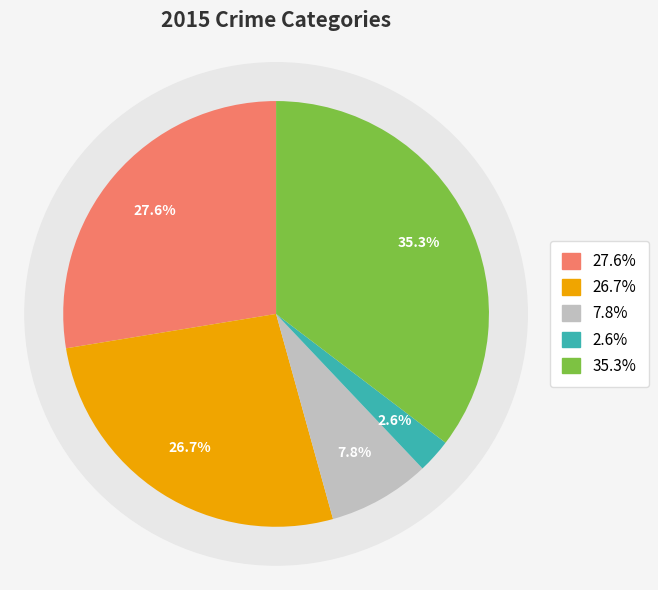

To the nearest percent, what is the combined percentage of Homicide and Aggravated Battery?

29%